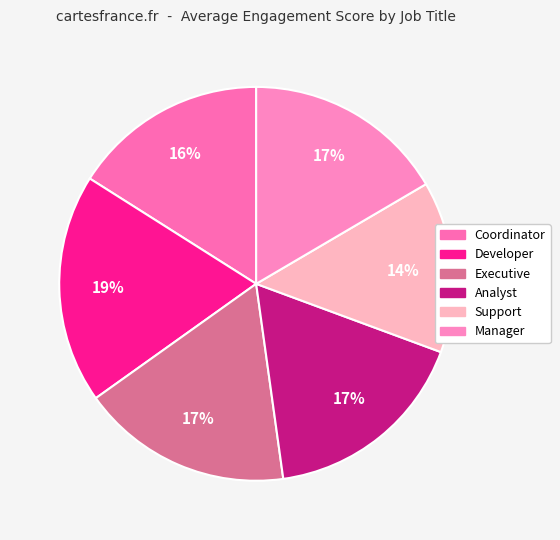

To the nearest percent, what is the difference between the largest and smallest slice percentages?

5%